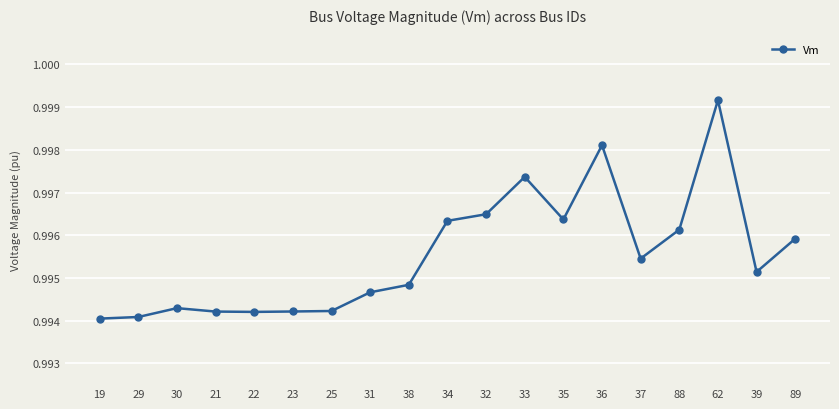

Count the number of data series in this chart.

1